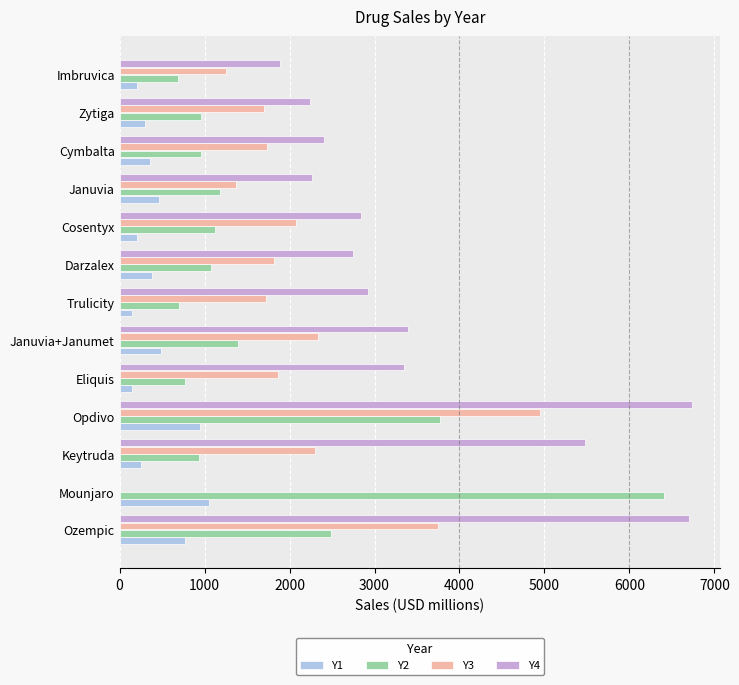

Where is Y4 nearest to the value 3367?

Januvia+Janumet